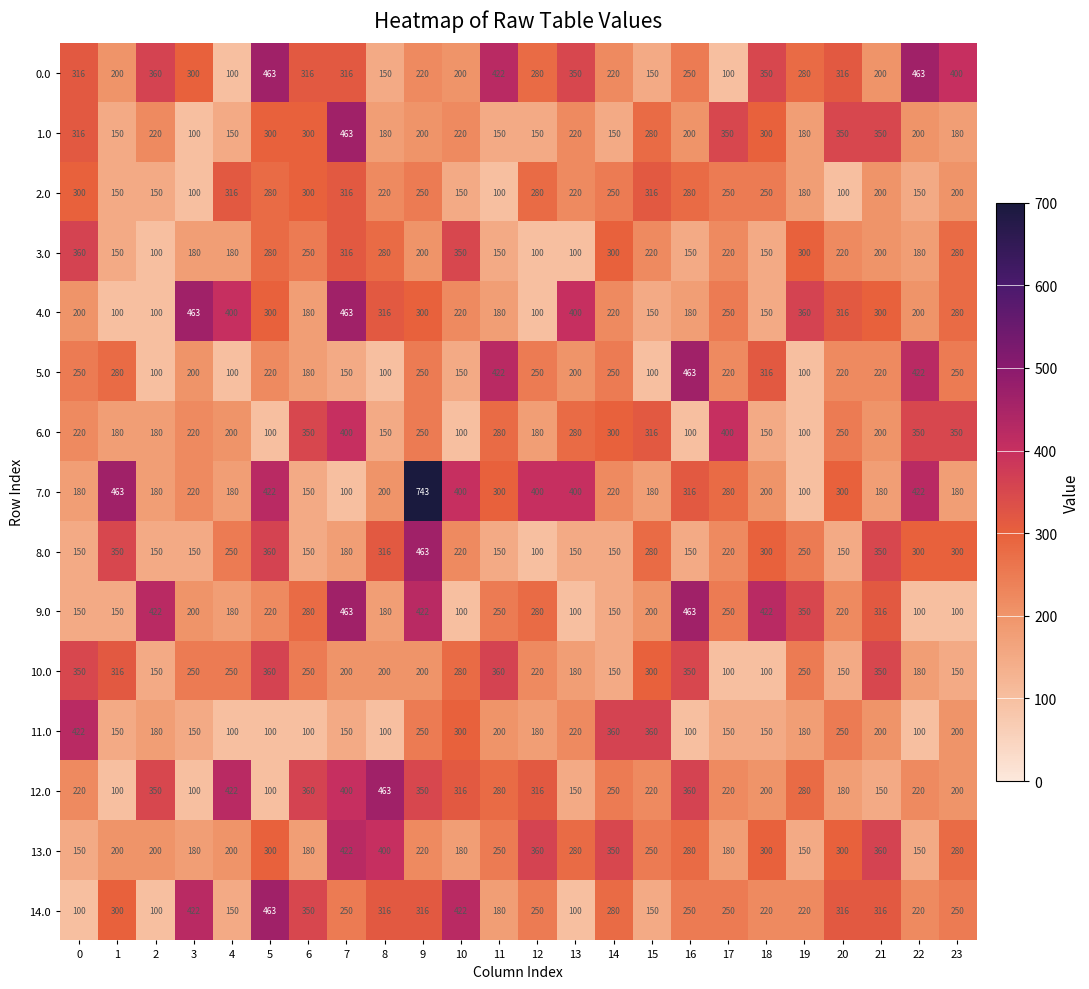

The value of 14.0 at 13 is 59. True or false?

False